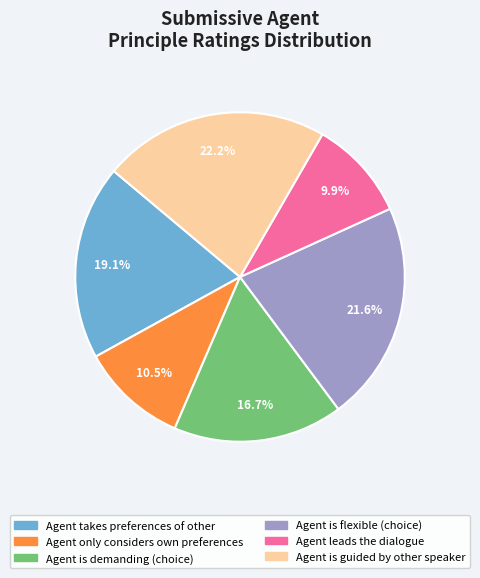

How many slices are in this pie chart?

6